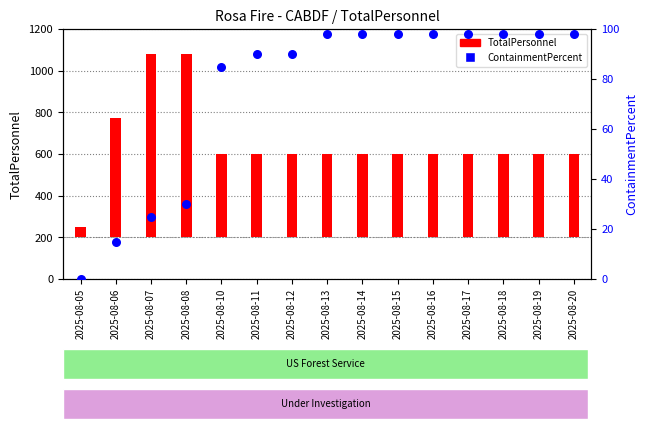

Which has a higher value, 2025-08-13 or 2025-08-12?

2025-08-13